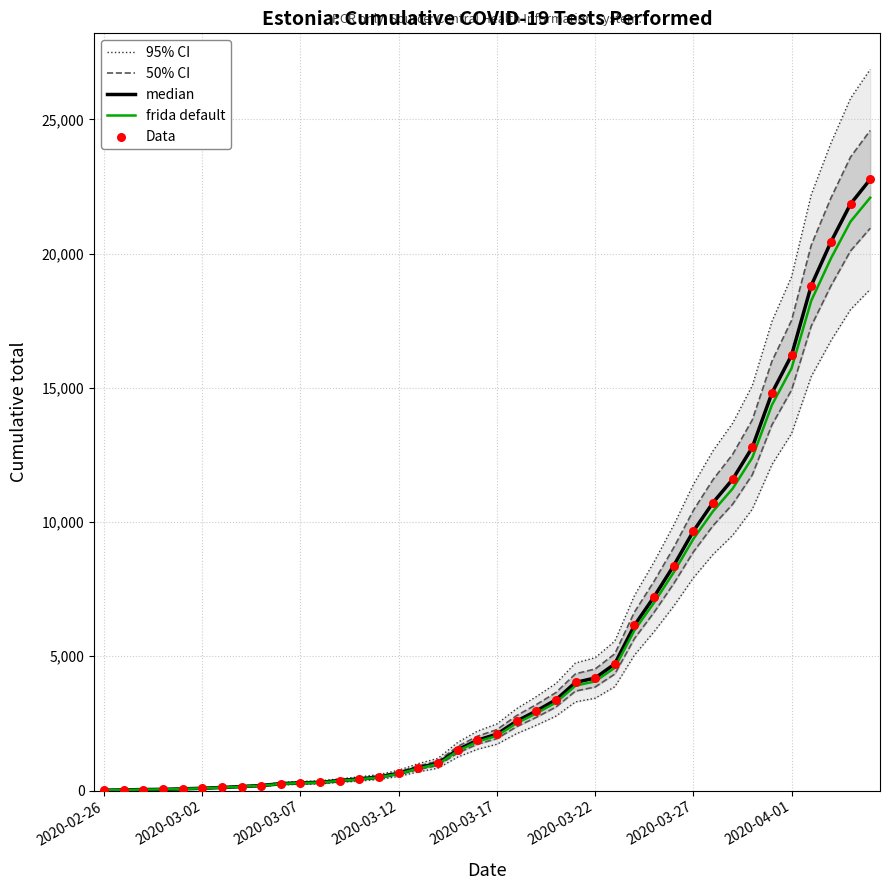

At how many categories does at least one series exceed 6095?

13